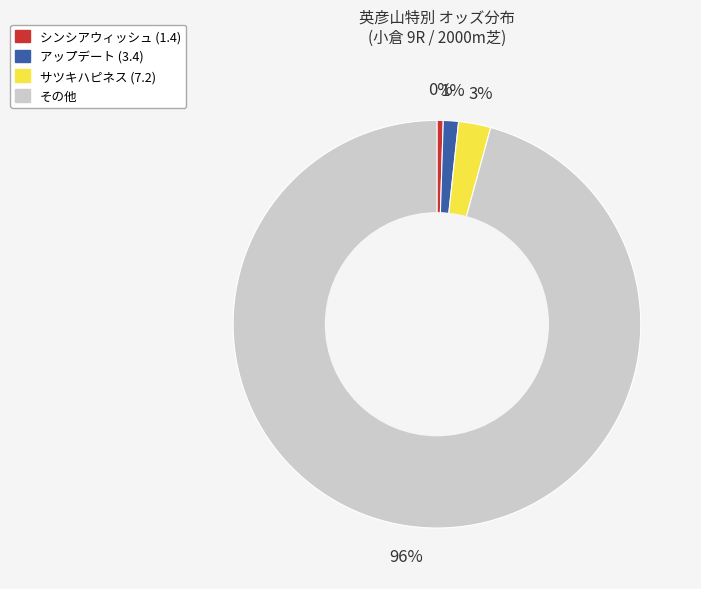

Is there any slice that represents more than half of the pie?

Yes